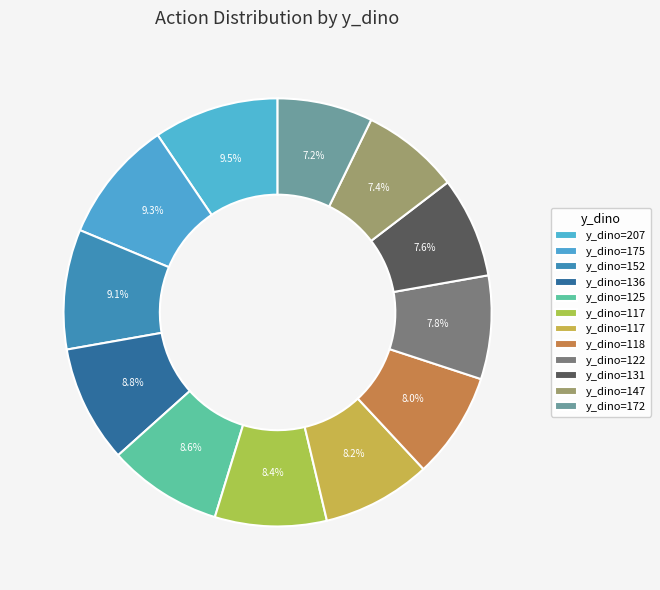

How many segments does this pie chart have?

12